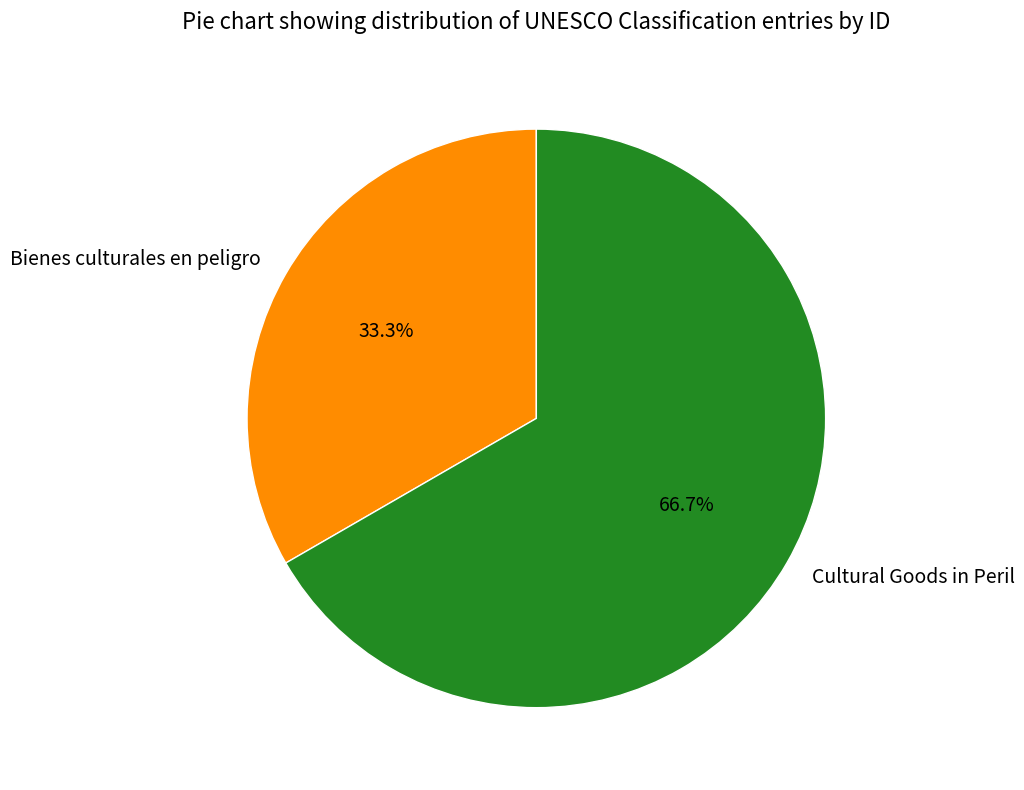

To the nearest percent, what portion does Cultural Goods in Peril represent?

67%